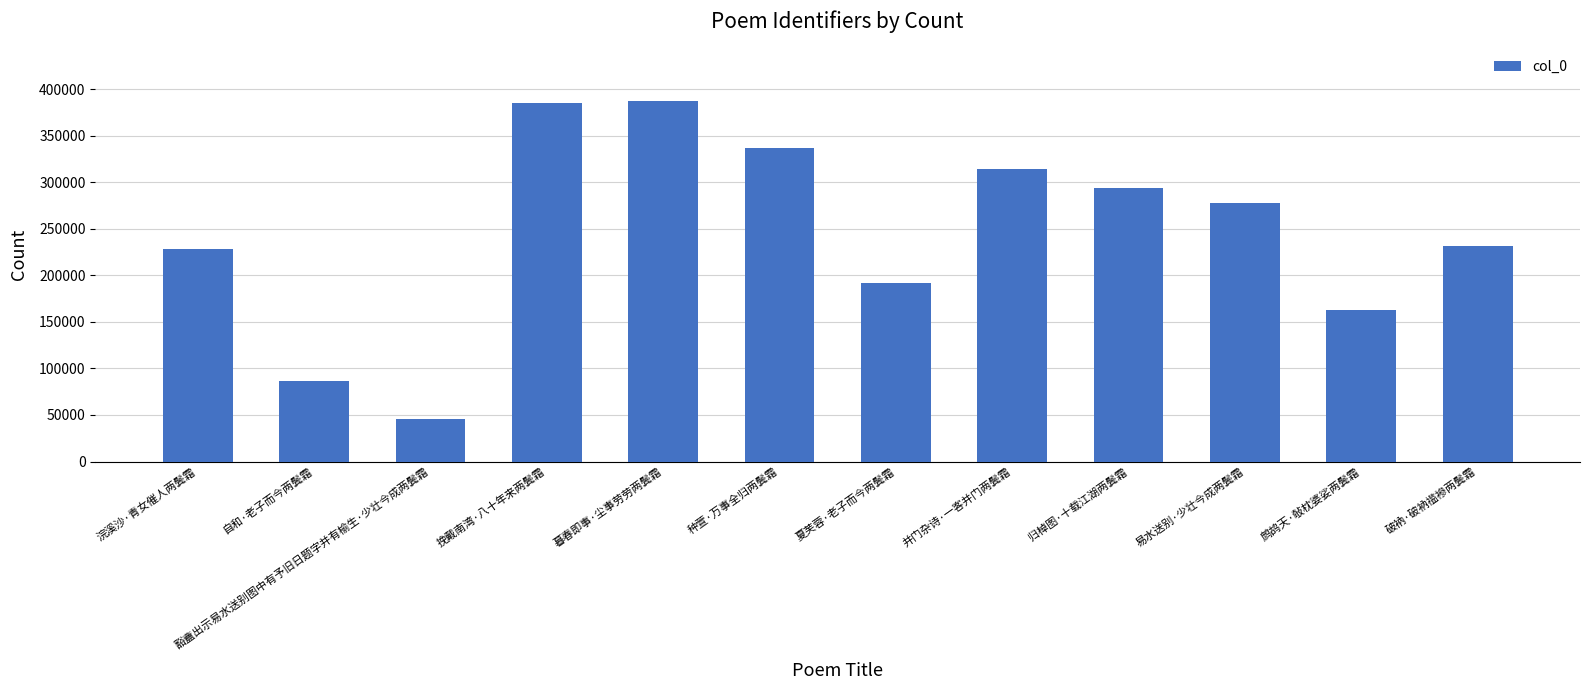

Are the bars grouped side by side (vs. stacked)?

No